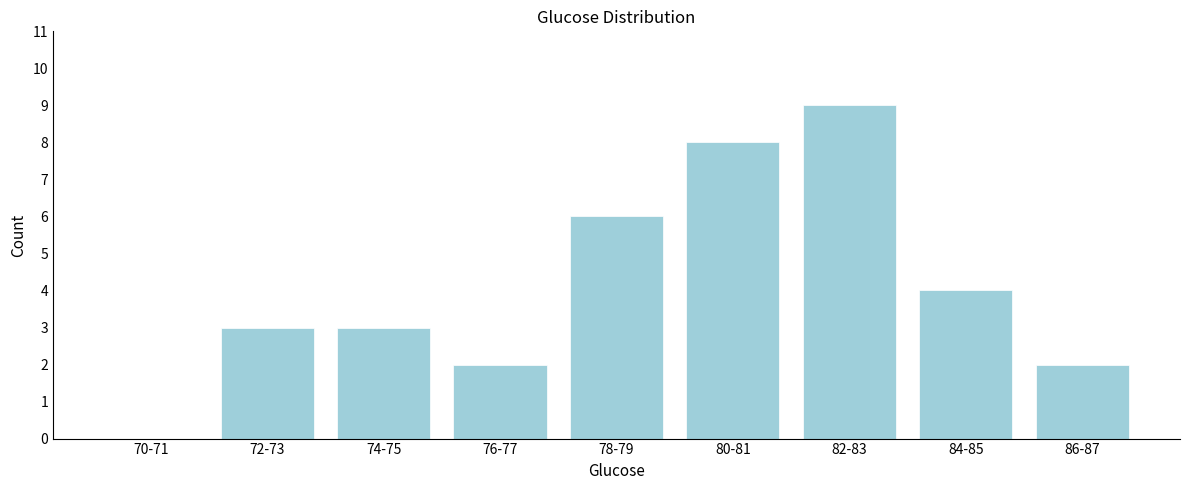

Reading left to right, transcribe all the data shown in this chart.

70-71=0	72-73=3	74-75=3	76-77=2	78-79=6	80-81=8	82-83=9	84-85=4	86-87=2